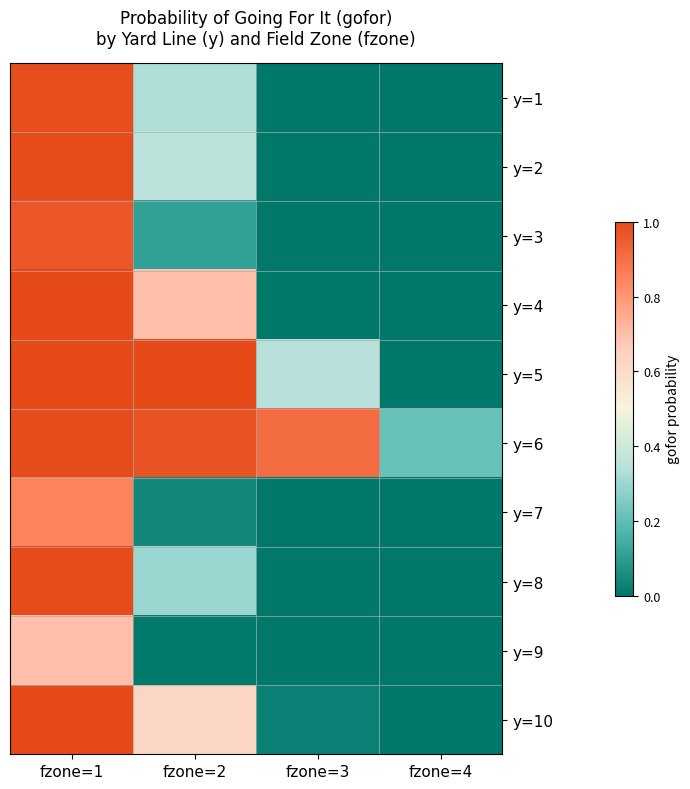

Reading right to left, extract all data points from this chart.

y=1: fzone=4=0.0	fzone=3=0.0	fzone=2=0.3	fzone=1=1.0
y=2: fzone=4=0.0	fzone=3=0.0	fzone=2=0.4	fzone=1=1.0
y=3: fzone=4=0.0	fzone=3=0.0	fzone=2=0.1	fzone=1=1.0
y=4: fzone=4=0.0	fzone=3=0.0	fzone=2=0.7	fzone=1=1.0
y=5: fzone=4=0.0	fzone=3=0.4	fzone=2=1.0	fzone=1=1.0
y=6: fzone=4=0.2	fzone=3=0.9	fzone=2=1.0	fzone=1=1.0
y=7: fzone=4=0.0	fzone=3=0.0	fzone=2=0.0	fzone=1=0.8
y=8: fzone=4=0.0	fzone=3=0.0	fzone=2=0.3	fzone=1=1.0
y=9: fzone=4=0.0	fzone=3=0.0	fzone=2=0.0	fzone=1=0.7
y=10: fzone=4=0.0	fzone=3=0.0	fzone=2=0.6	fzone=1=1.0